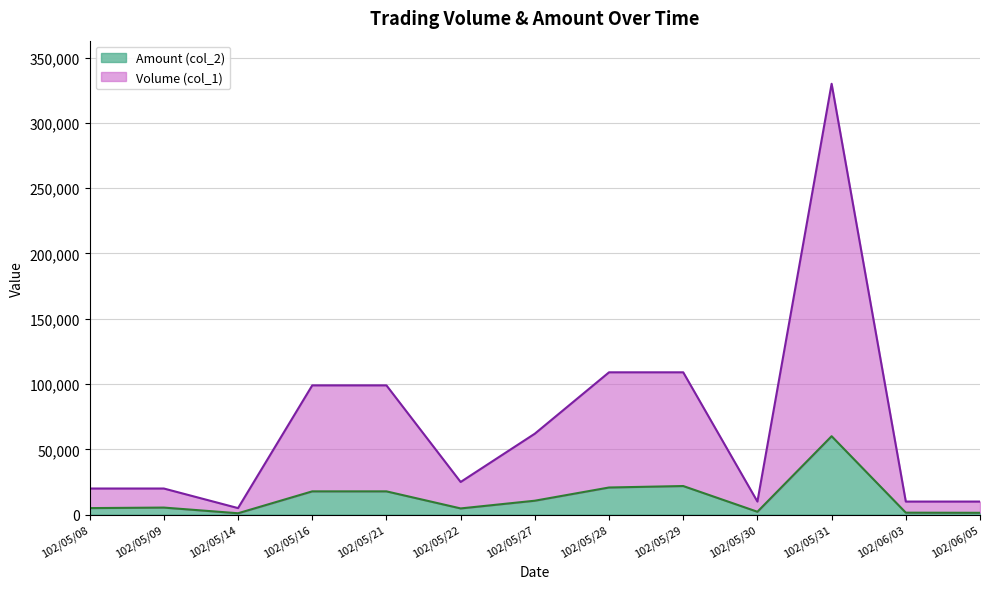

How many values in the Volume (col_1) series are below 25000?

6